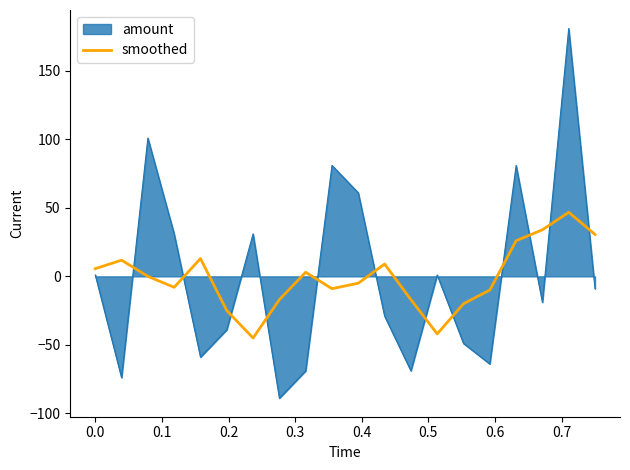

Which series ends up on top after the final intersection of smoothed and amount?

smoothed